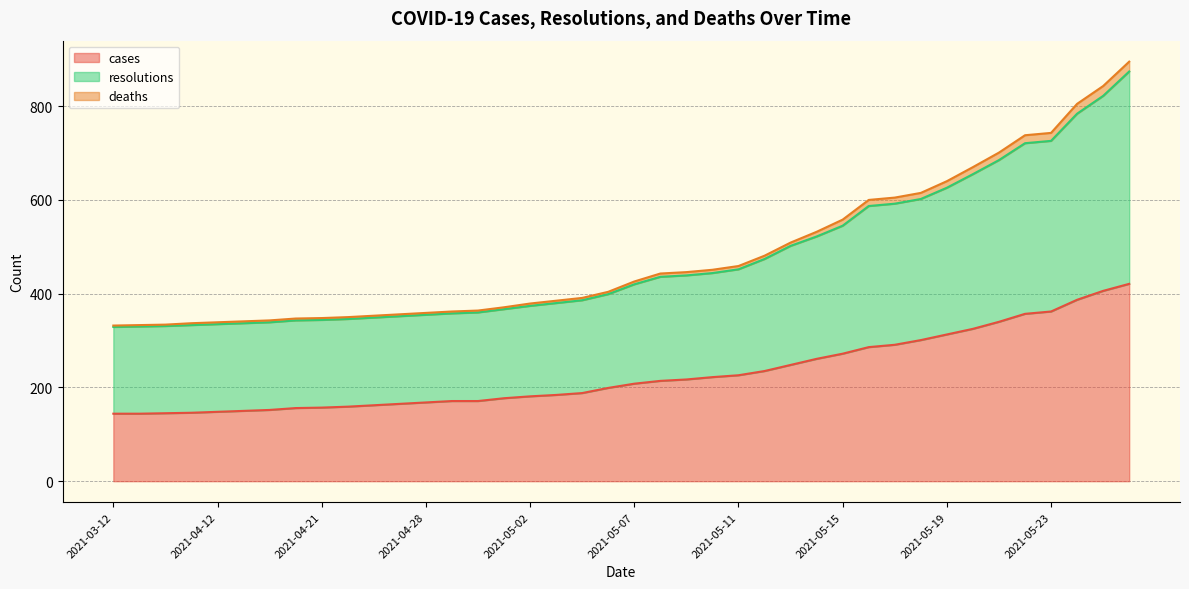

True or false: resolutions has a value of 359 at 2021-04-28.

True